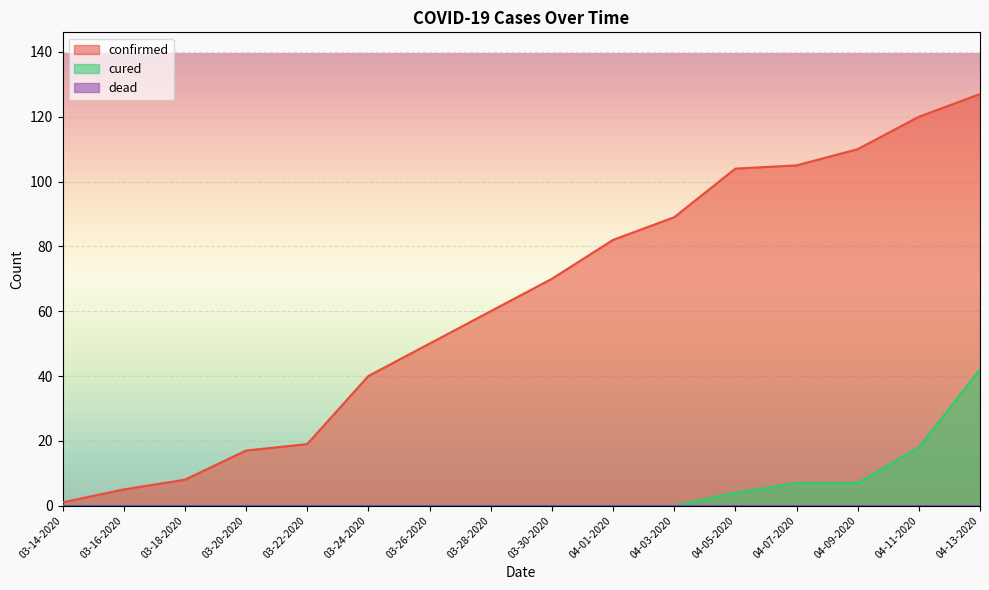

Rank the series at 04-01-2020 from highest to lowest value.

confirmed, cured